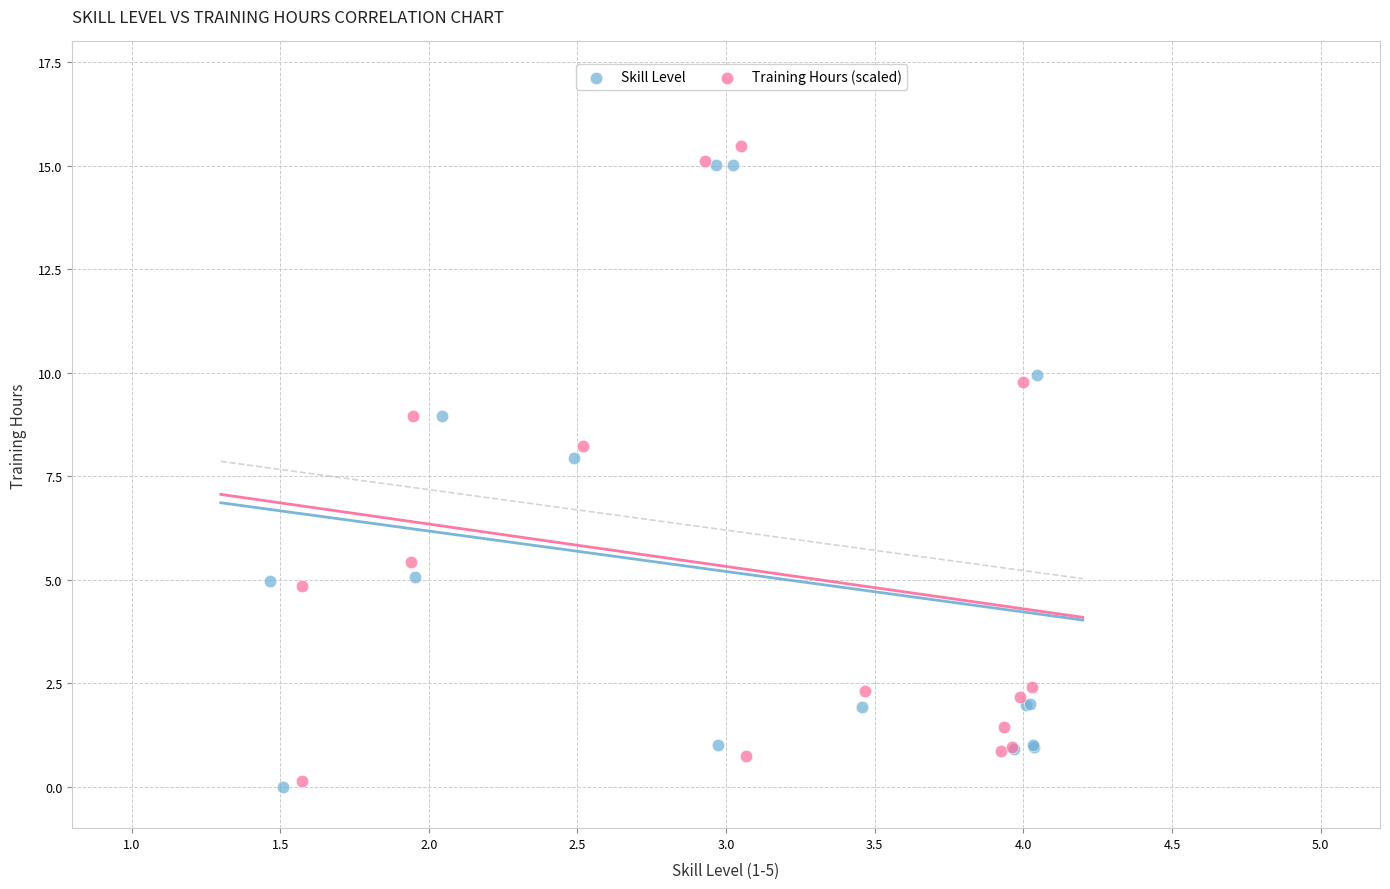

Which series contains the highest Y value?

Training Hours (scaled)